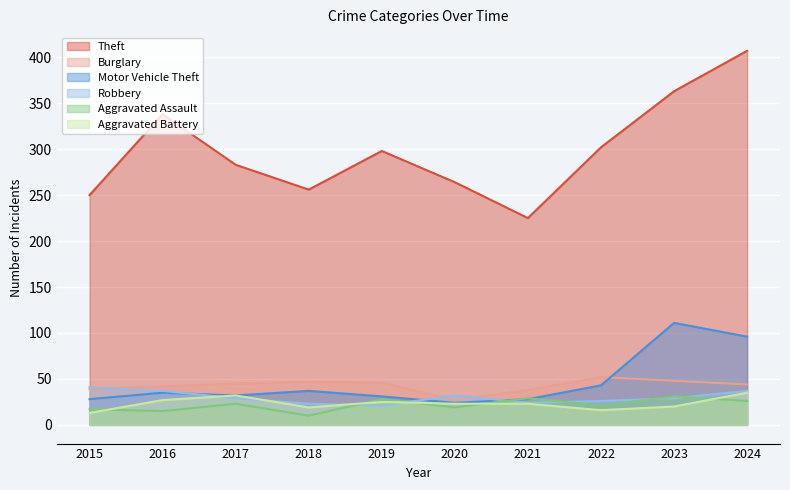

Which series ends up on top after the final intersection of Aggravated Assault and Motor Vehicle Theft?

Motor Vehicle Theft